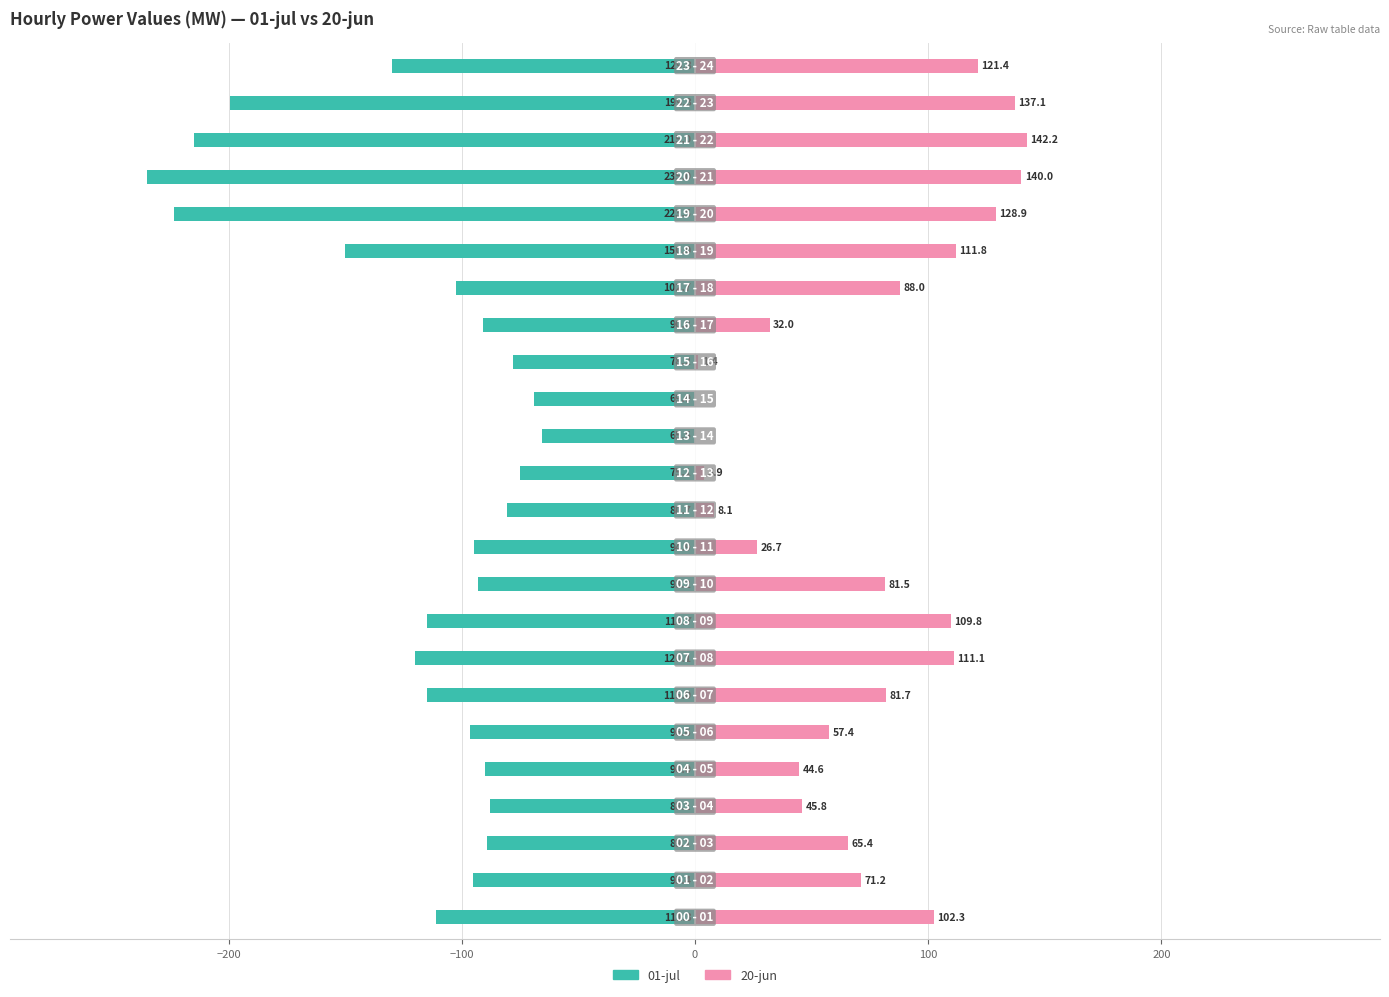

What is the average value of the 20-jun series?

71.3